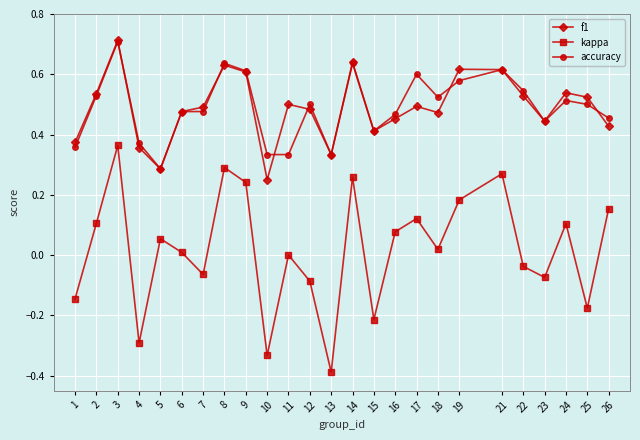

Where is the first local maximum for f1?

3